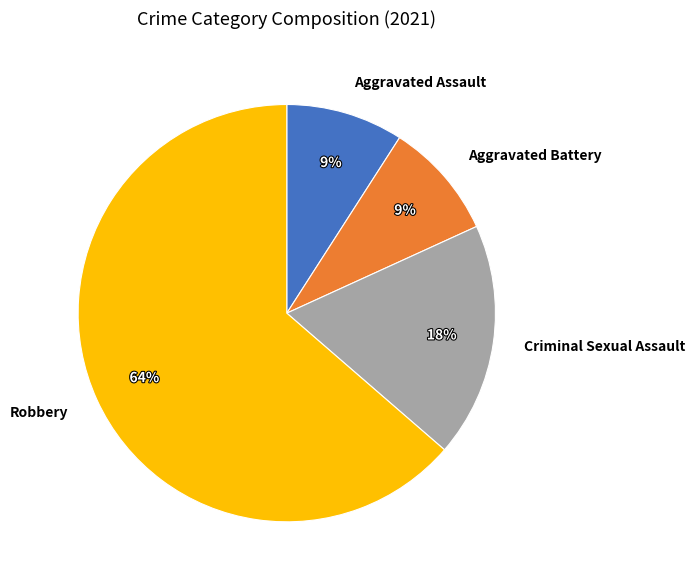

Which category accounts for the majority?

Robbery